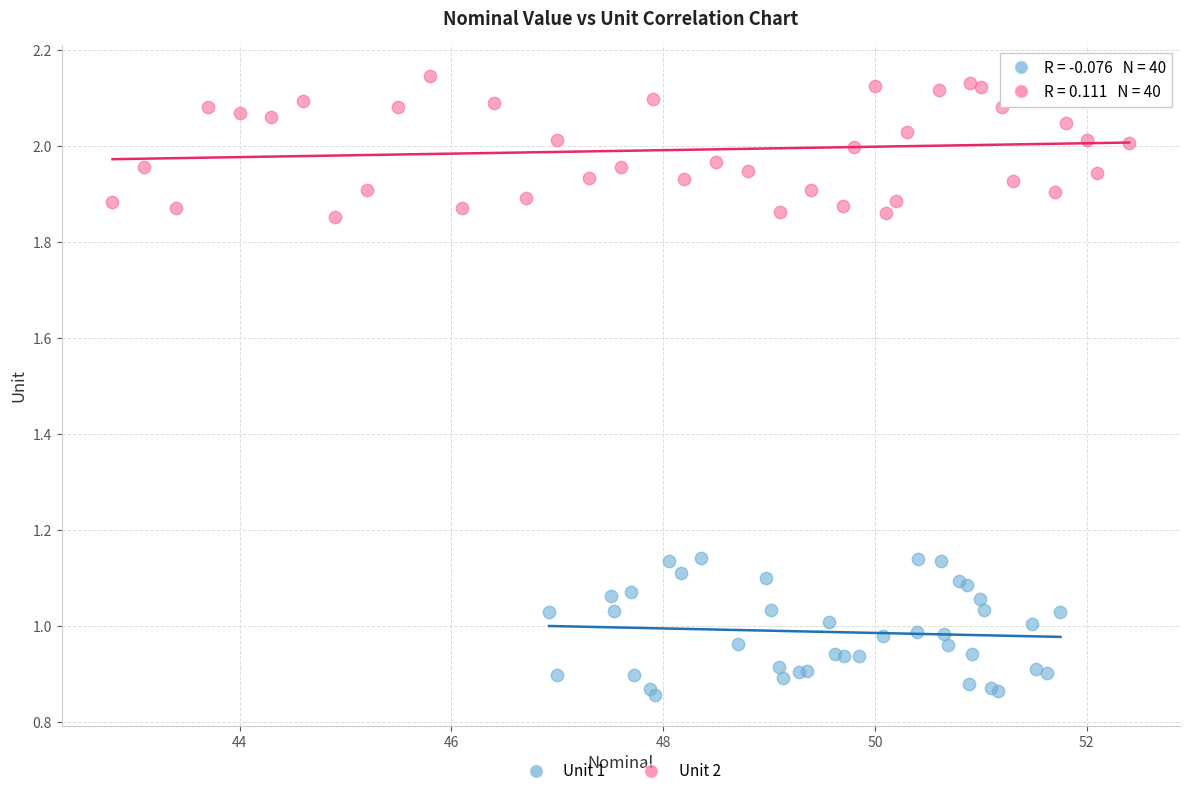

Which series reaches the minimum Y coordinate?

Unit 1